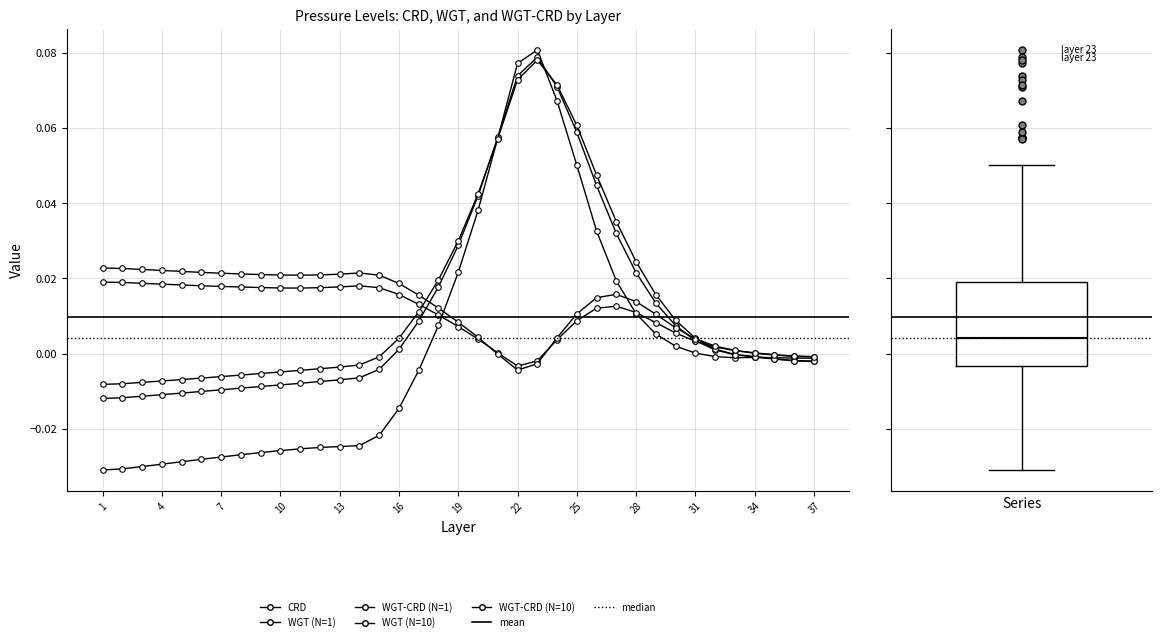

True or false: WGT-CRD (N=10) has a value of 0.0 at 7.

True